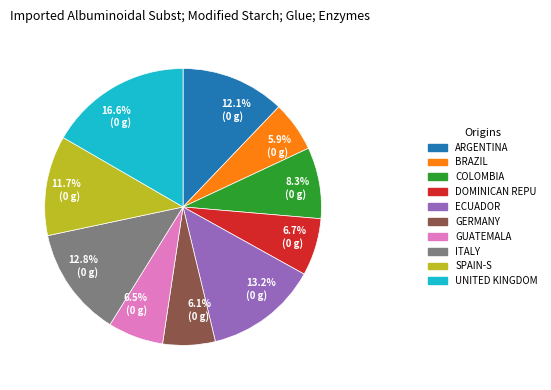

Which slice is the largest?

UNITED KINGDOM